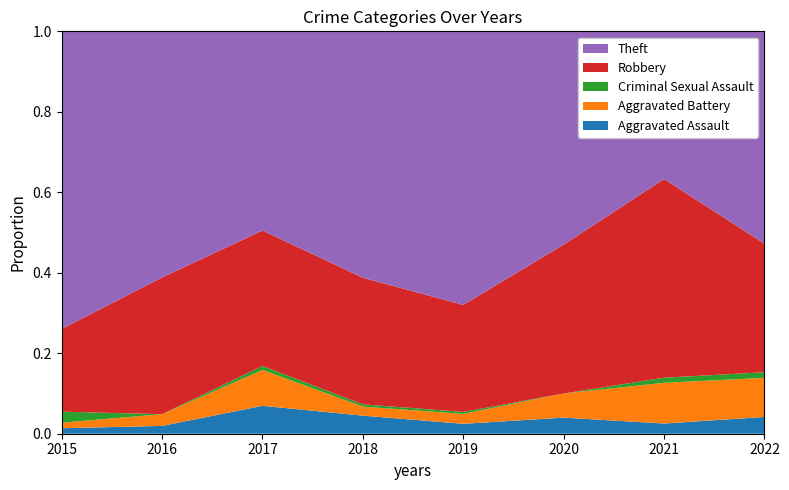

Reading left to right, what are all the values shown in this chart?

Aggravated Assault: 2015=1	2016=2	2017=7	2018=8	2019=5	2020=4	2021=2	2022=3
Aggravated Battery: 2015=1	2016=3	2017=9	2018=4	2019=5	2020=6	2021=8	2022=7
Criminal Sexual Assault: 2015=2	2016=0	2017=1	2018=1	2019=1	2020=0	2021=1	2022=1
Robbery: 2015=15	2016=35	2017=34	2018=56	2019=54	2020=37	2021=39	2022=23
Theft: 2015=54	2016=63	2017=50	2018=109	2019=138	2020=53	2021=29	2022=38